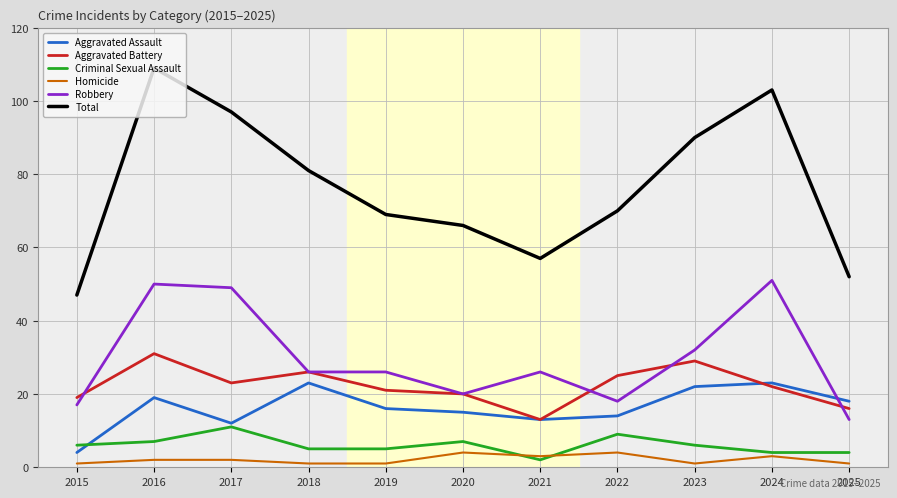

Where is Aggravated Battery nearest to the value 22?

2024